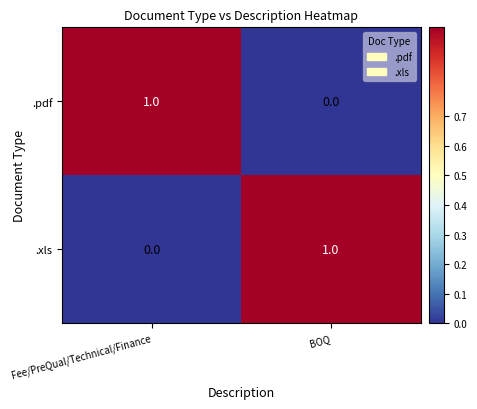

At Fee/PreQual/Technical/Finance, list the series in order from smallest to largest.

.xls, .pdf